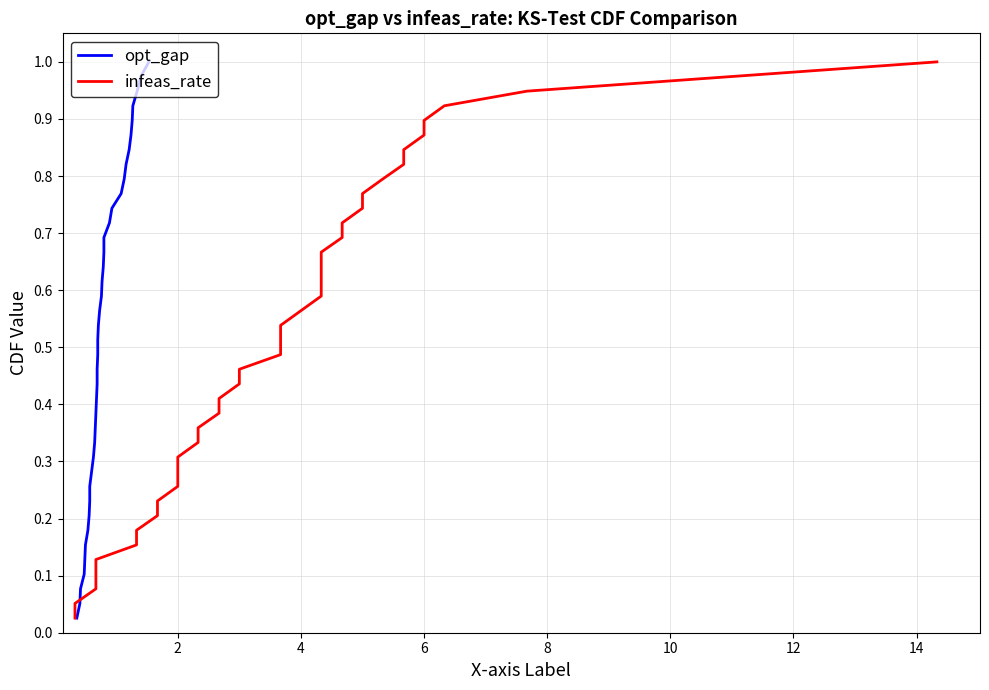

True or false: opt_gap and infeas_rate cross at least once.

False